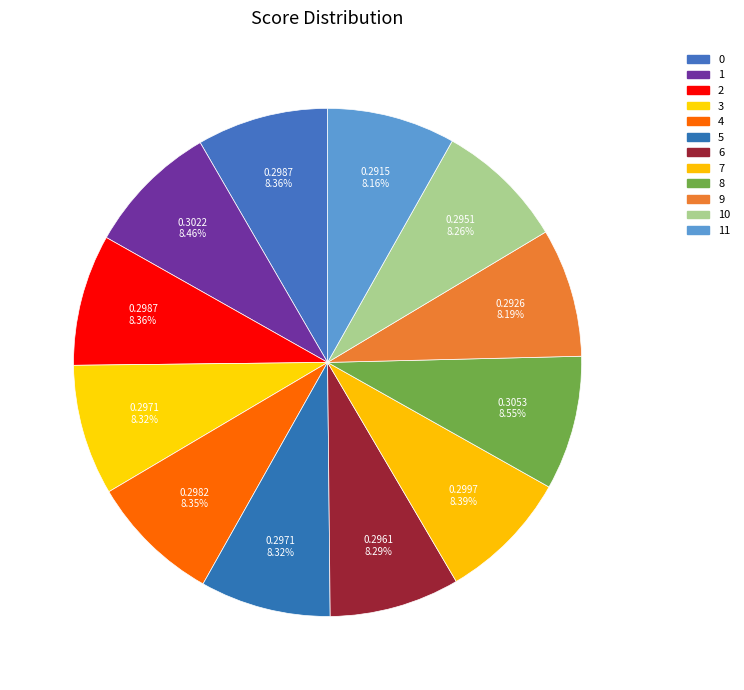

To the nearest percent, what is the average slice percentage?

8%